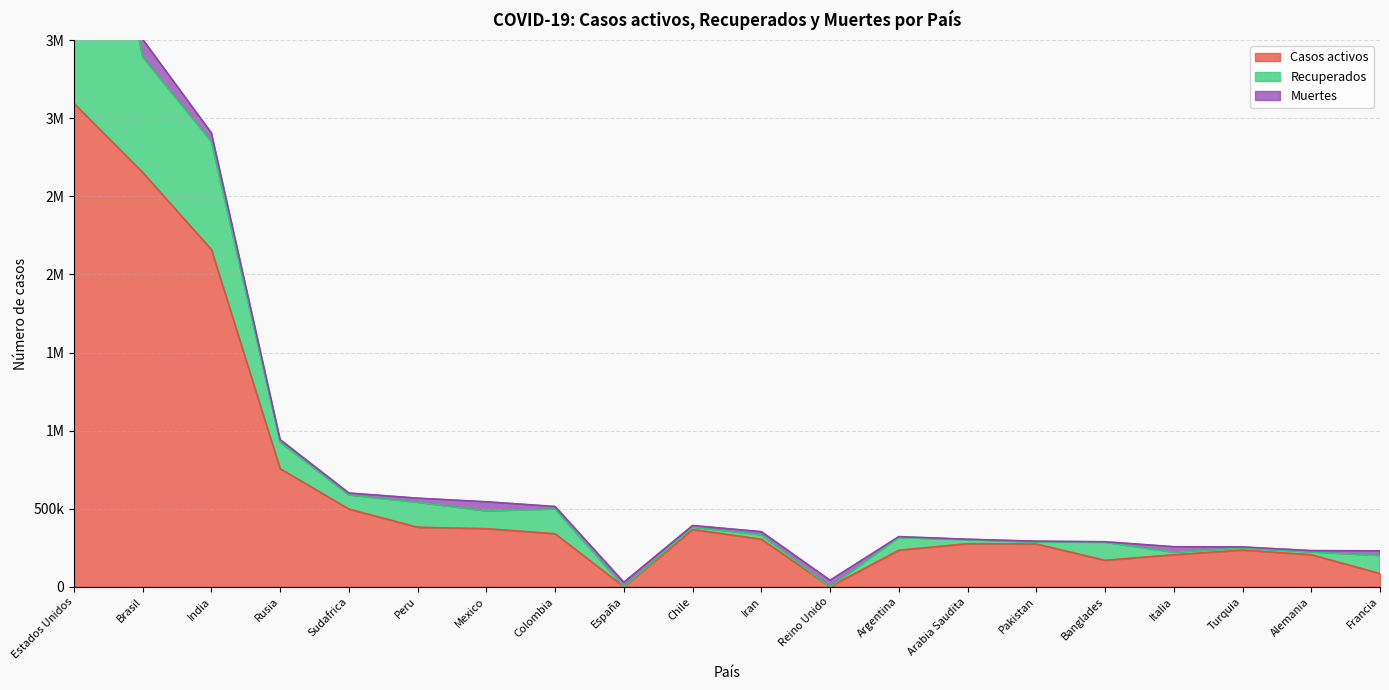

Between which two adjacent categories do Casos activos and Muertes first intersect?

Colombia and España